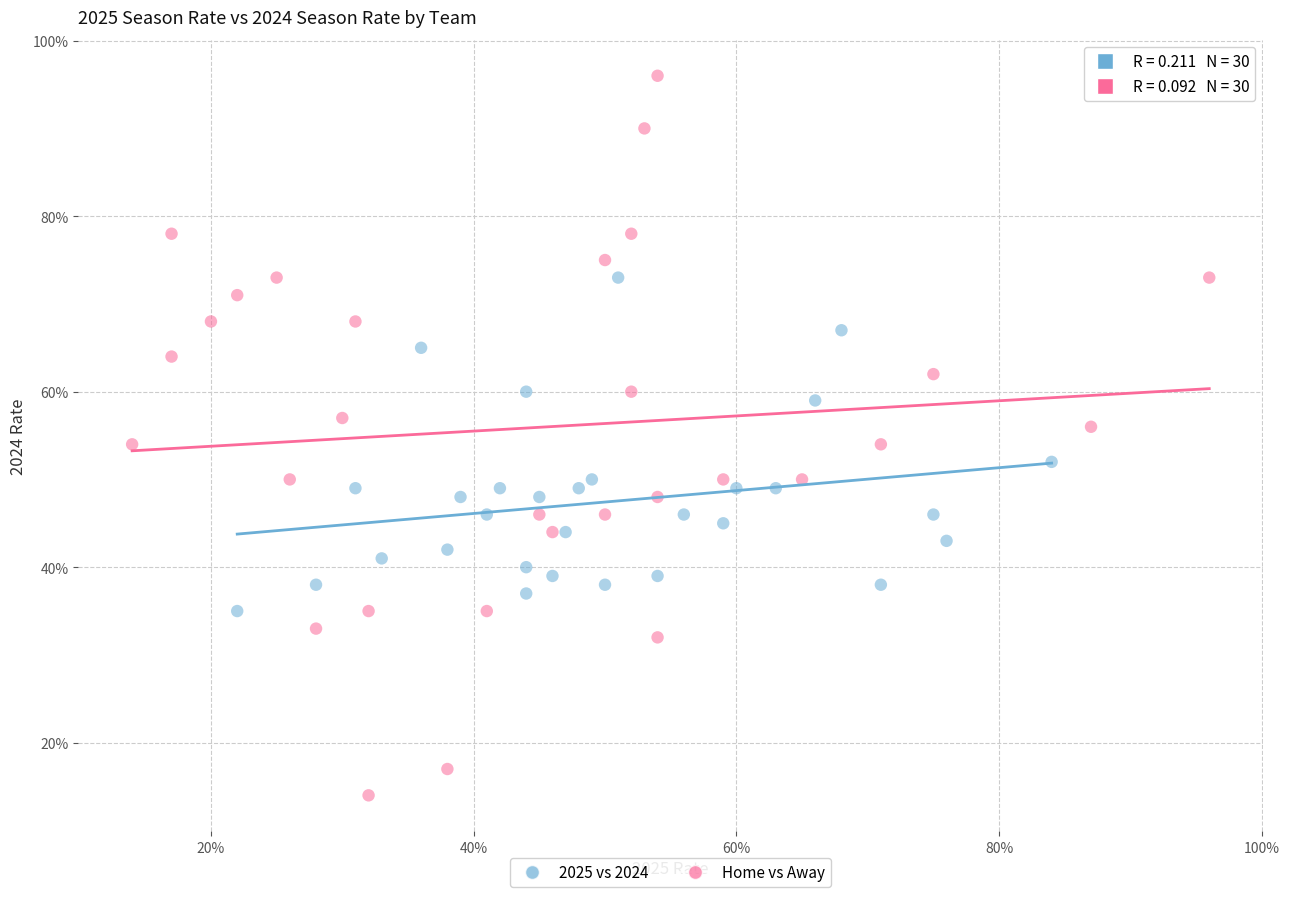

What are all the series names shown in the legend?

2025 vs 2024, Home vs Away